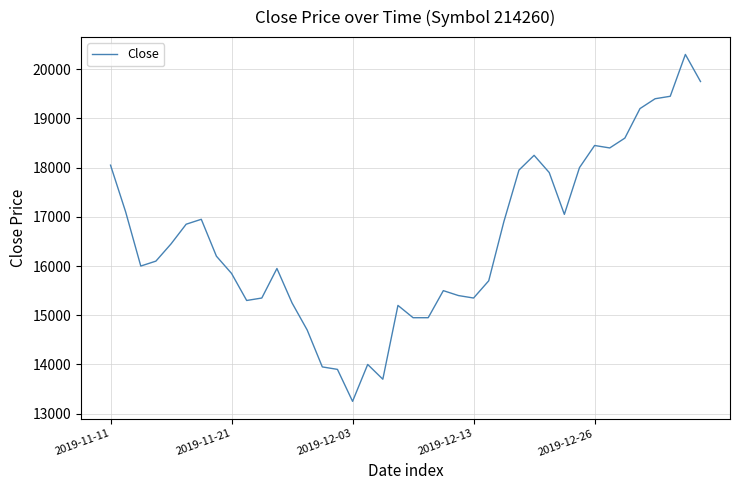

What is the difference between the maximum and minimum values?

7050